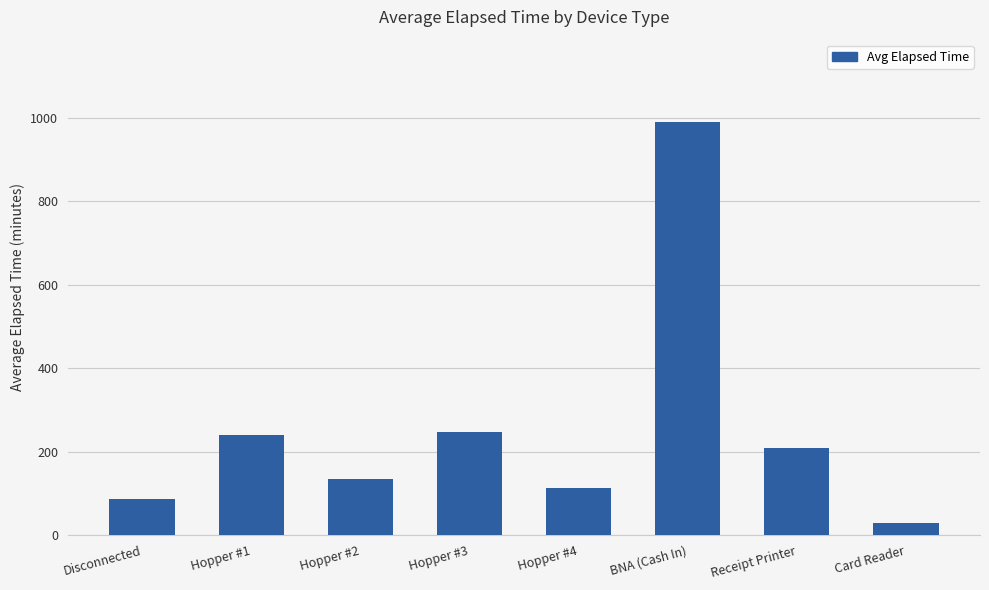

What is the greatest value displayed?

990.0